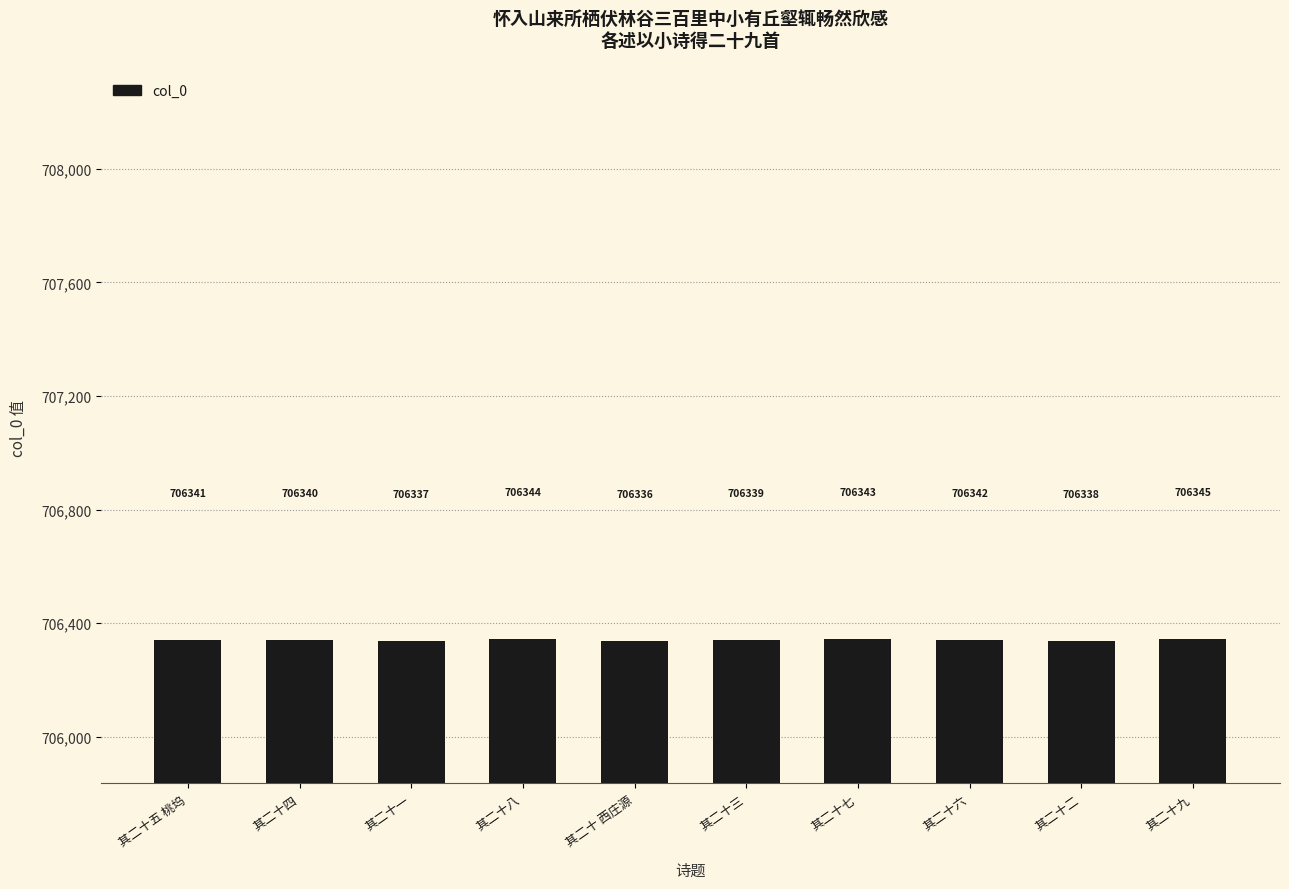

What is the minimum value shown in the chart?

706336